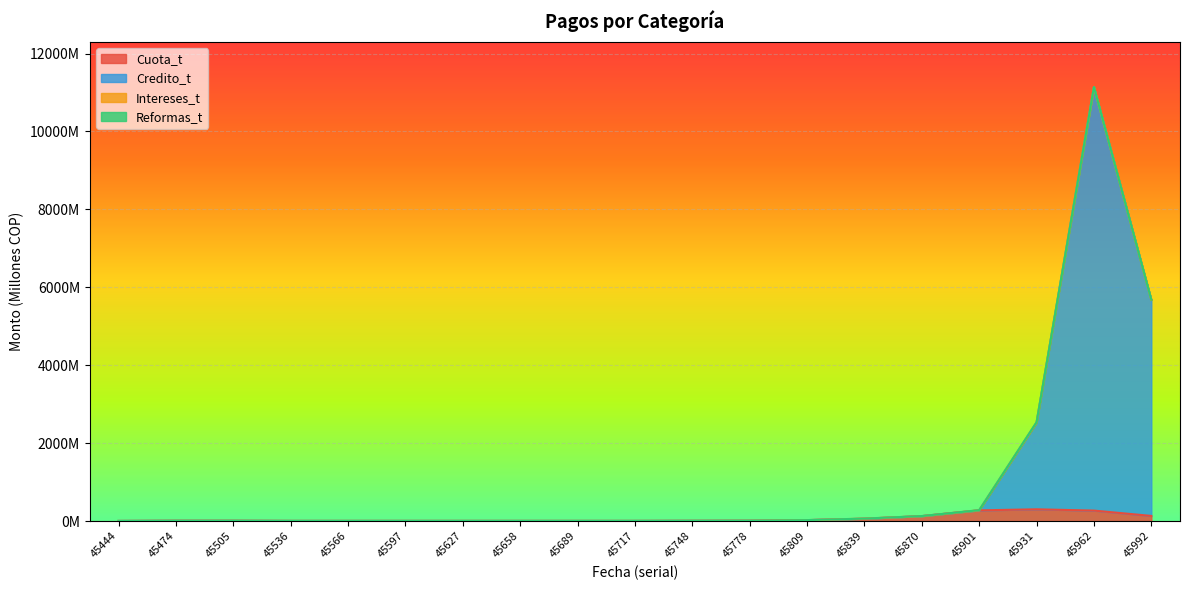

How many categories are shown in the chart?

19